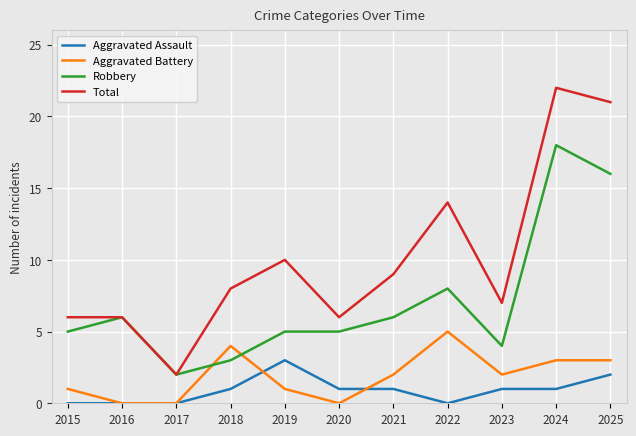

How many values in the Total series are below 8?

5